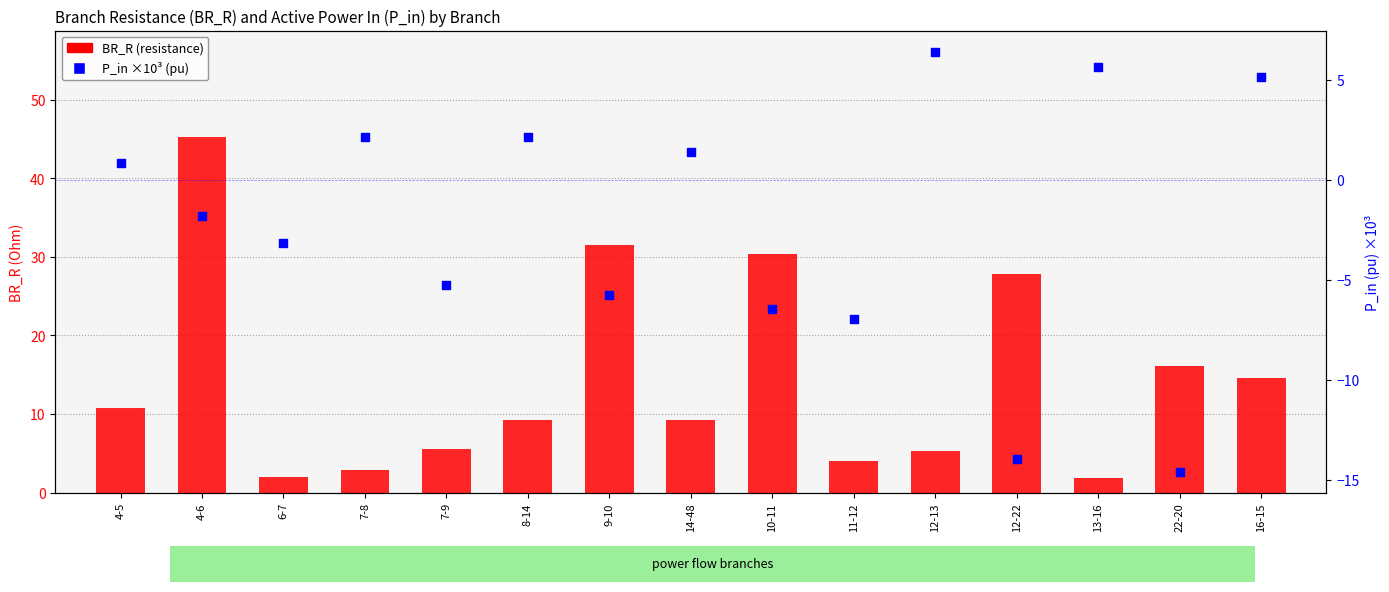

Which series contains the lowest Y value?

P_in ×10³ (pu)